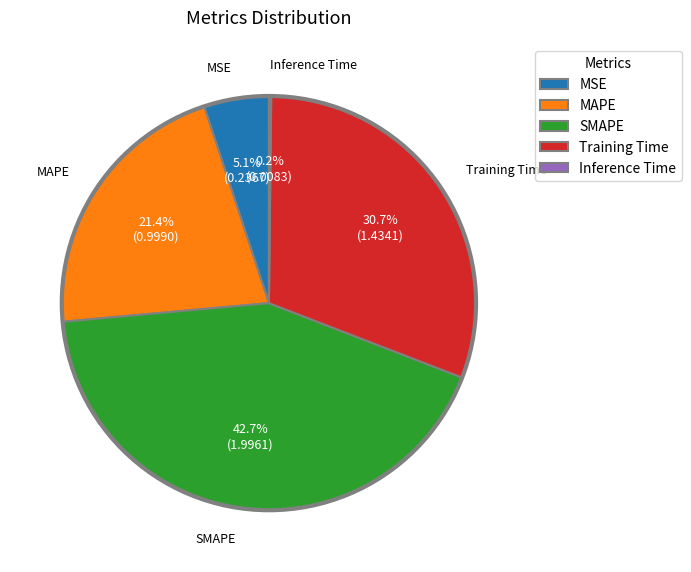

To the nearest percent, what percentage of the pie is MAPE?

21%